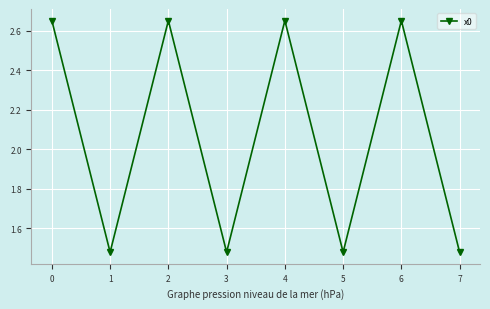

True or false: the data shows 0.7 at 2.

False